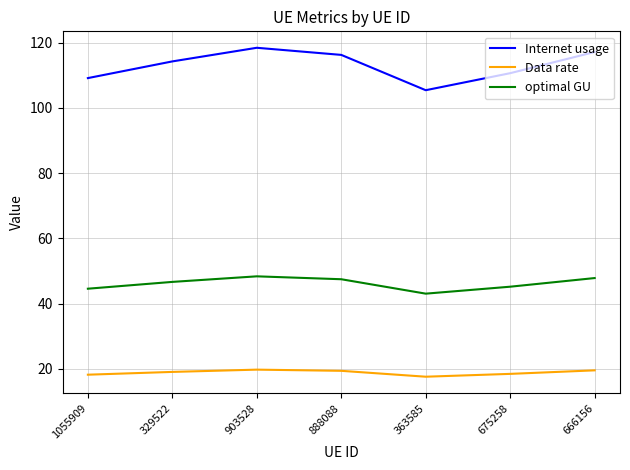

In optimal GU, how many points are lower than both neighbors (excluding endpoints)?

1